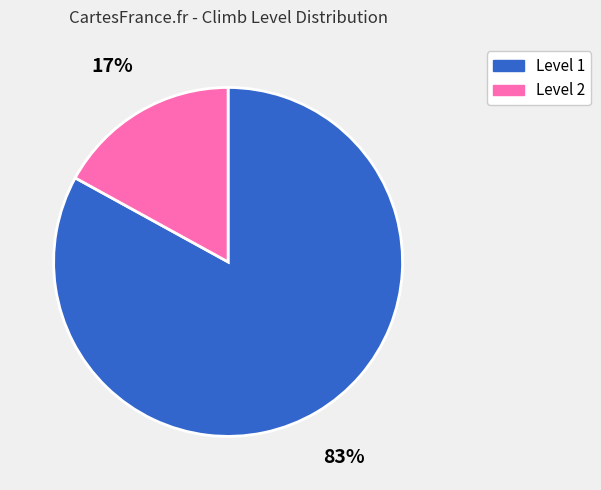

Is there any slice that represents more than half of the pie?

Yes